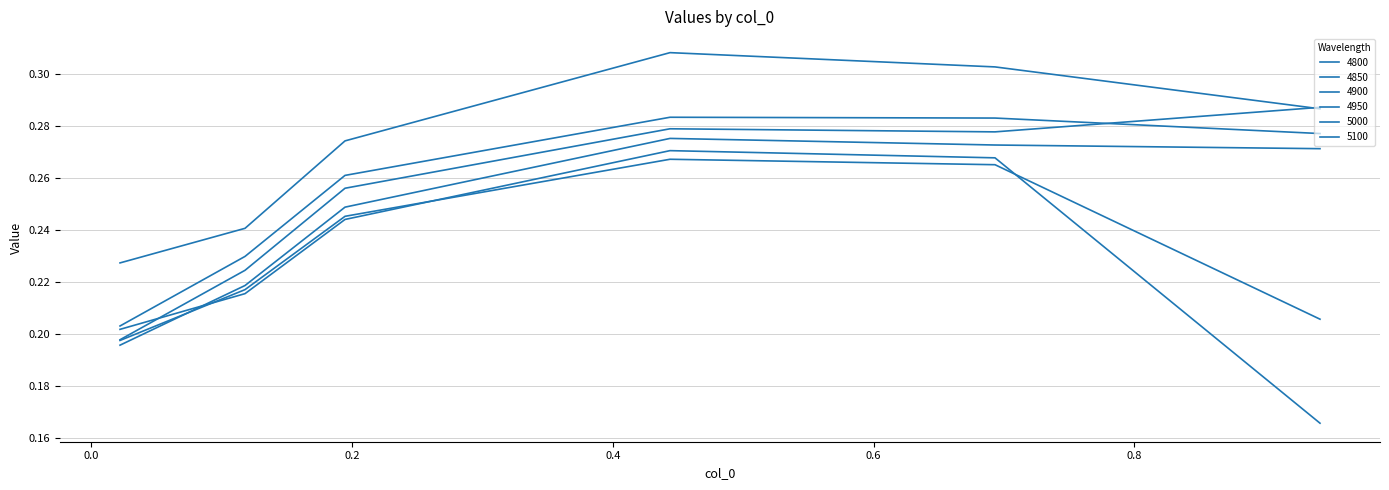

Does the chart have visible grid lines?

Yes